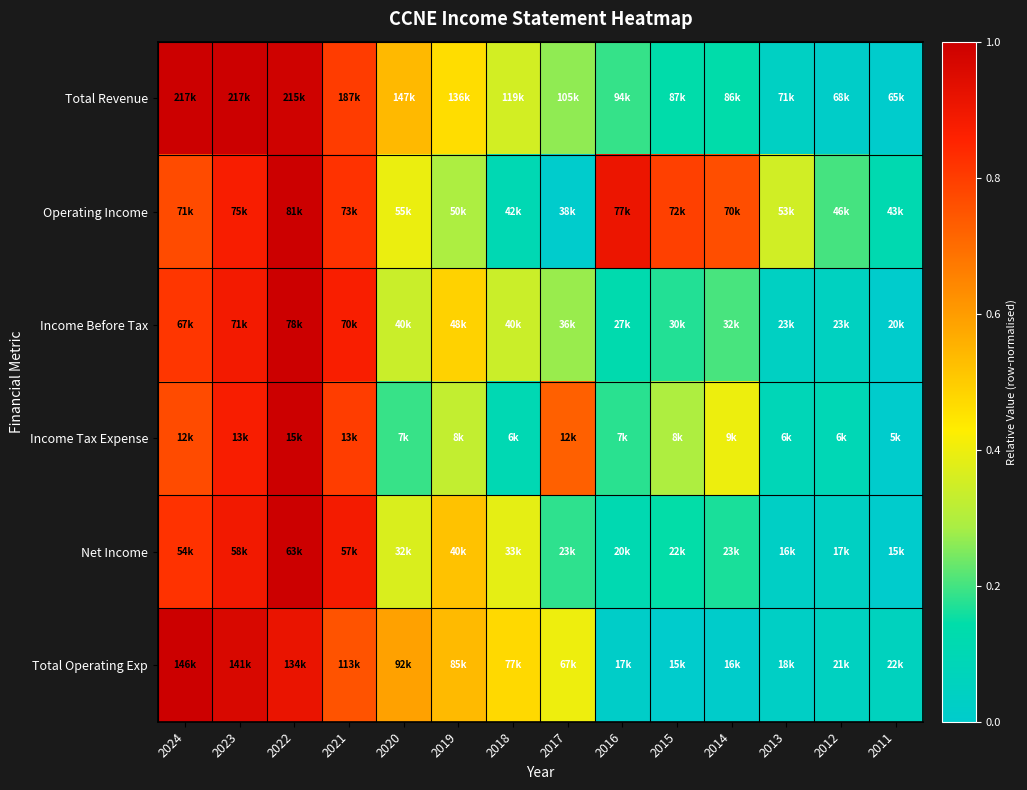

At which category is the sum across all series the highest?

2022